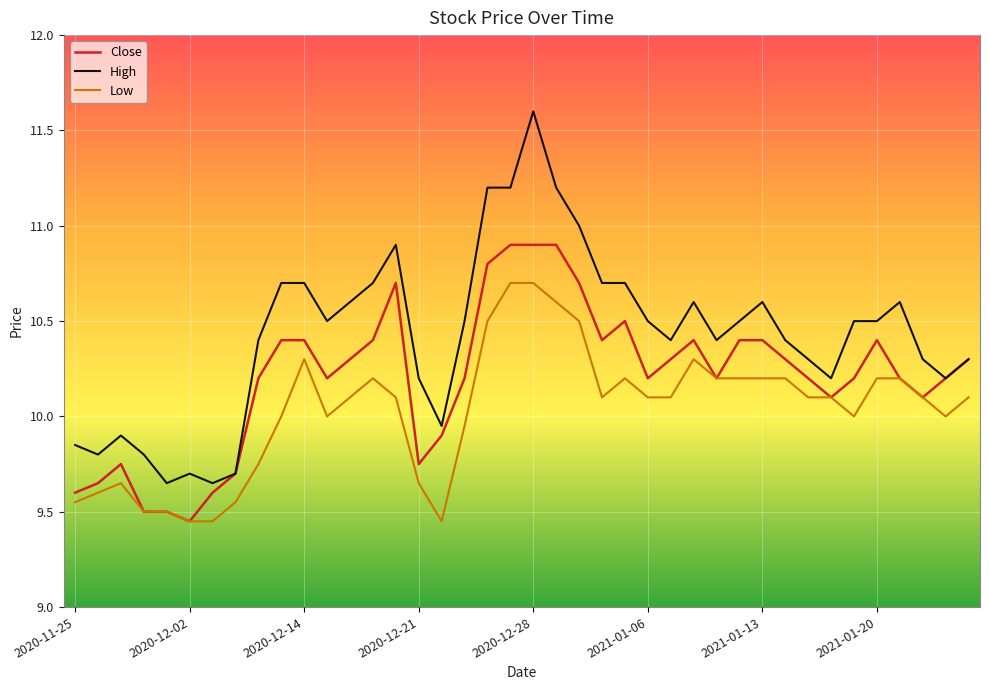

What is the maximum value shown in the chart?

11.6